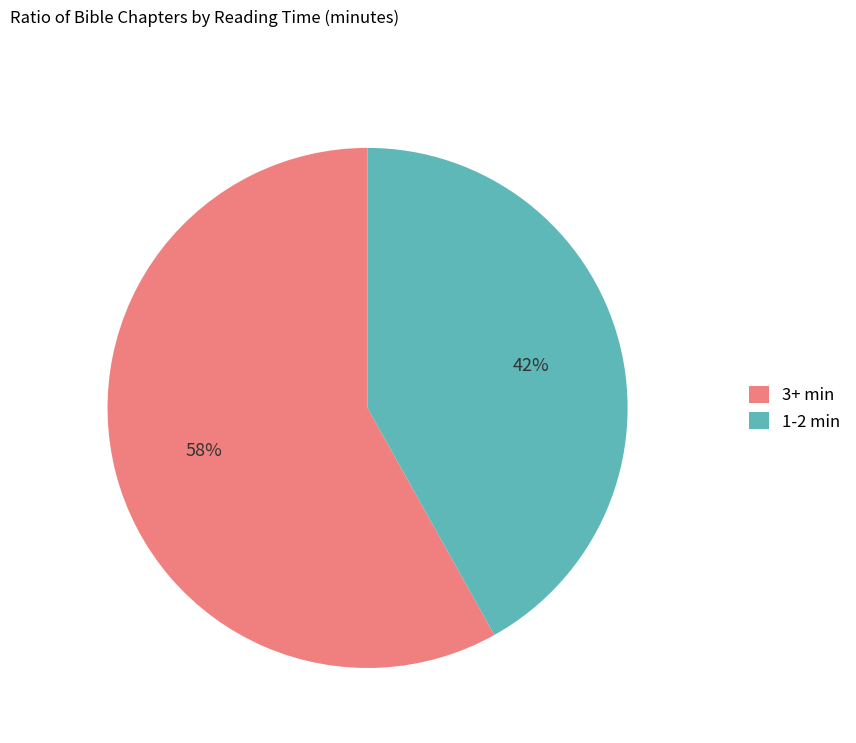

To the nearest percent, what portion does 3+ min represent?

58%